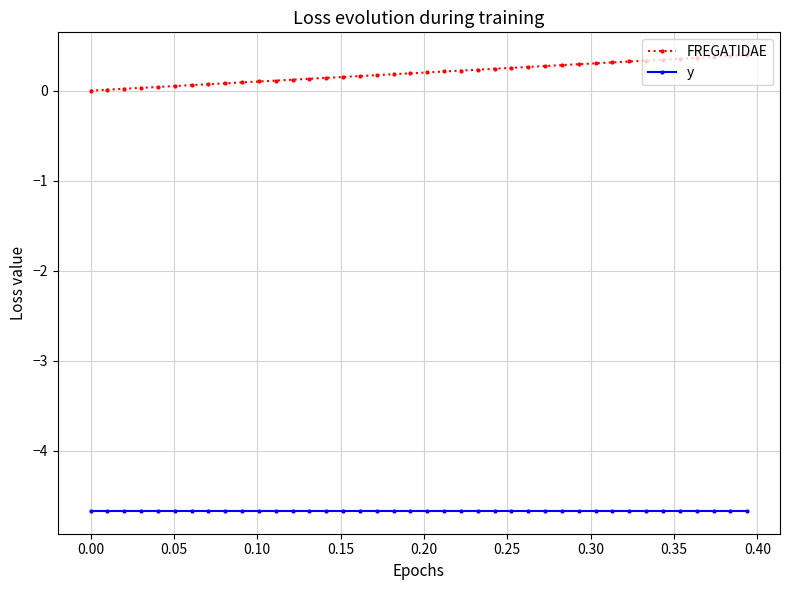

What is the sum of all FREGATIDAE values?

7.9